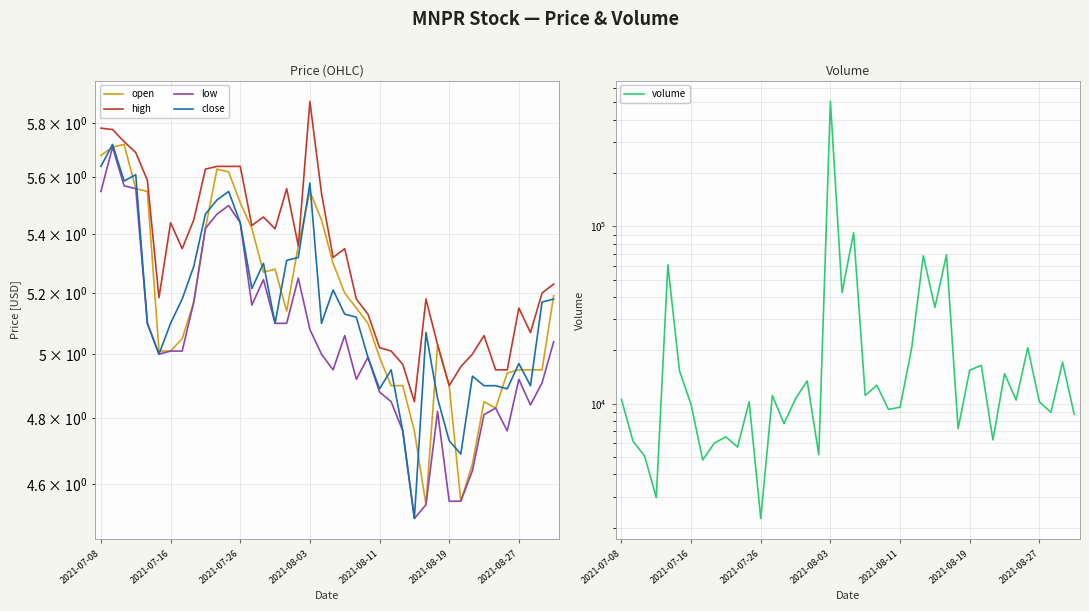

Which series changed the most between 2021-07-08 and 33?

volume